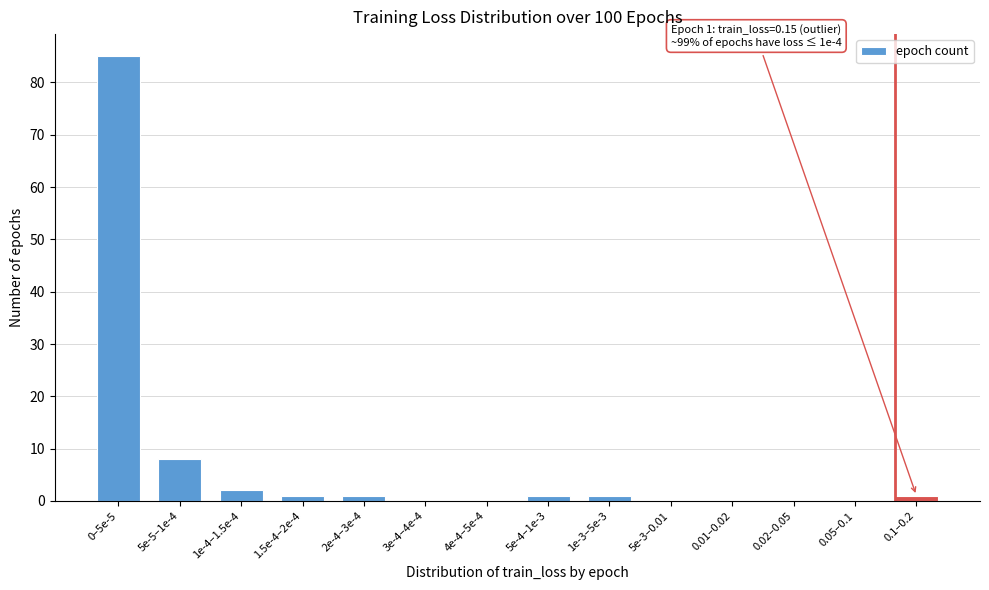

Reading left to right, list all the values displayed in this chart.

0–5e-5=85	5e-5–1e-4=8	1e-4–1.5e-4=2	1.5e-4–2e-4=1	2e-4–3e-4=1	3e-4–4e-4=0	4e-4–5e-4=0	5e-4–1e-3=1	1e-3–5e-3=1	5e-3–0.01=0	0.01–0.02=0	0.02–0.05=0	0.05–0.1=0	0.1–0.2=1